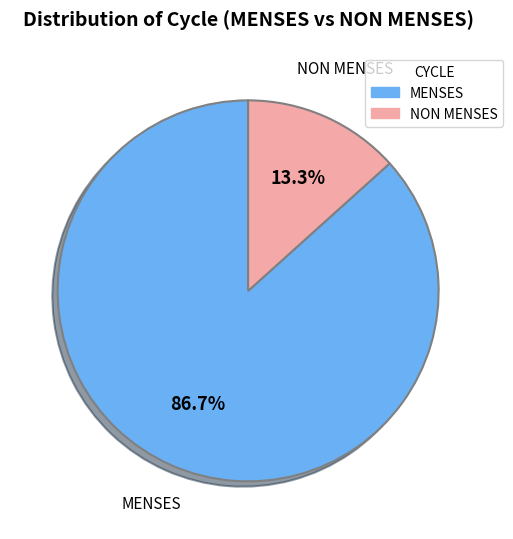

Is it true that MENSES is 87% of the pie?

True